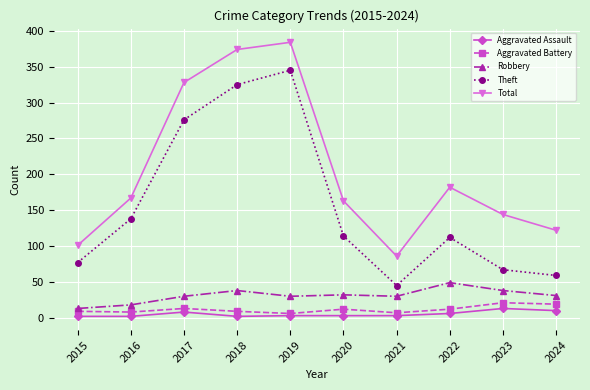

True or false: Theft and Aggravated Assault cross at least once.

False